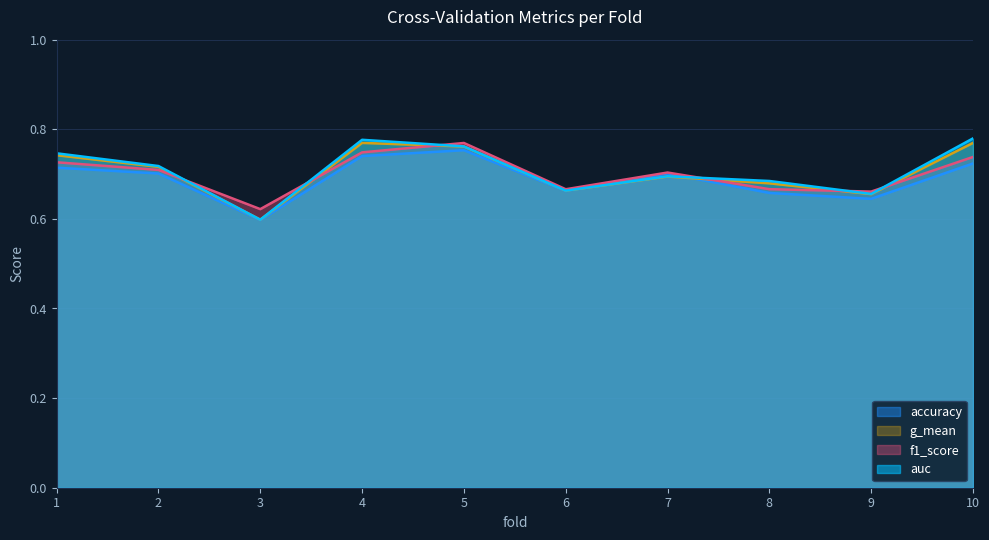

What is the minimum value for auc?

0.6